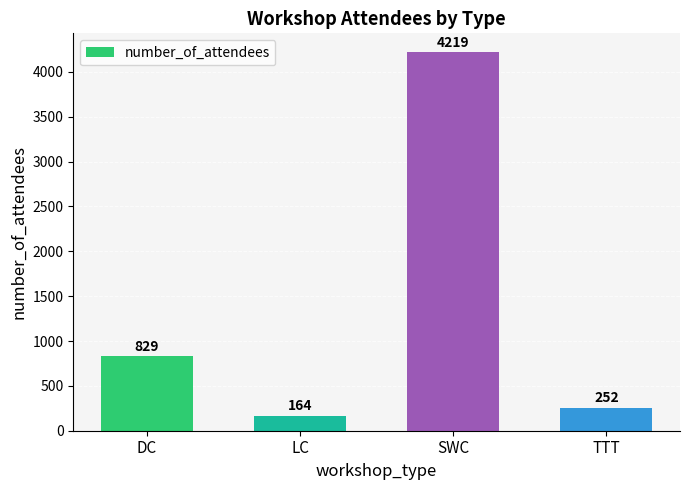

What is the sum of all values?

5464